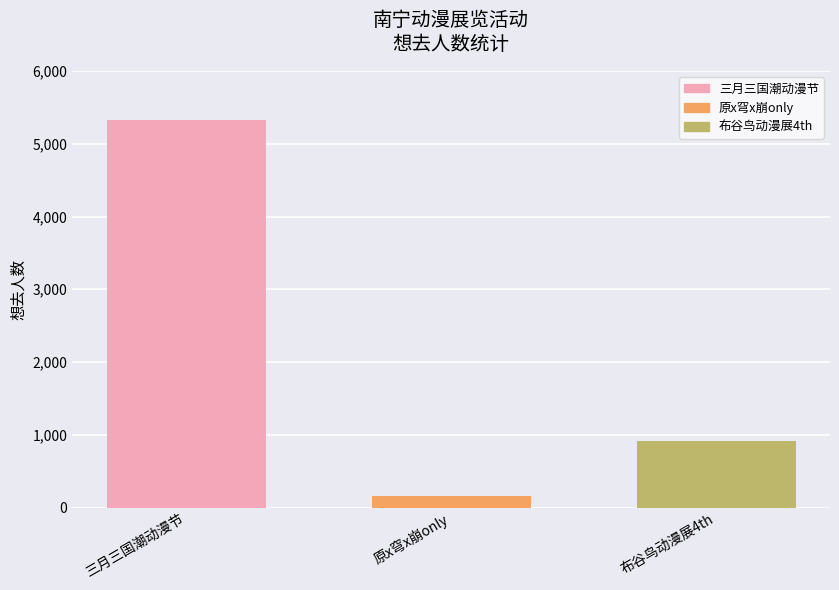

What is the change in value from 原x穹x崩only to 布谷鸟动漫展4th?

+757